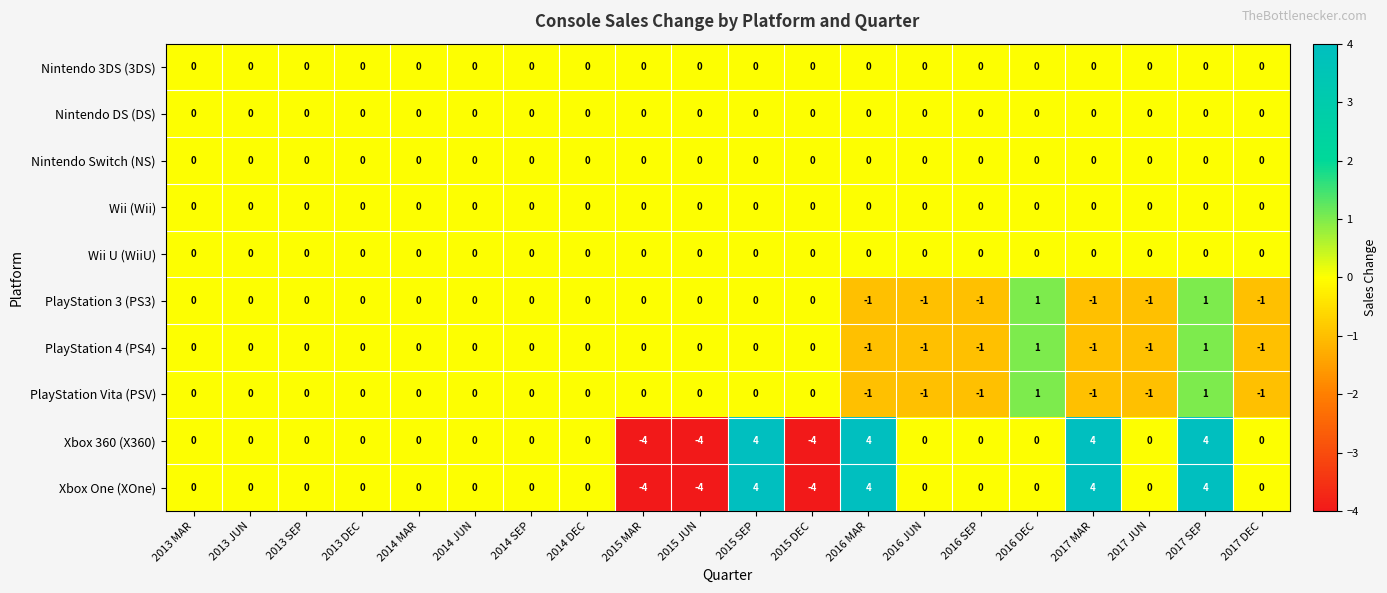

At which category is the sum across all series the highest?

2017 SEP